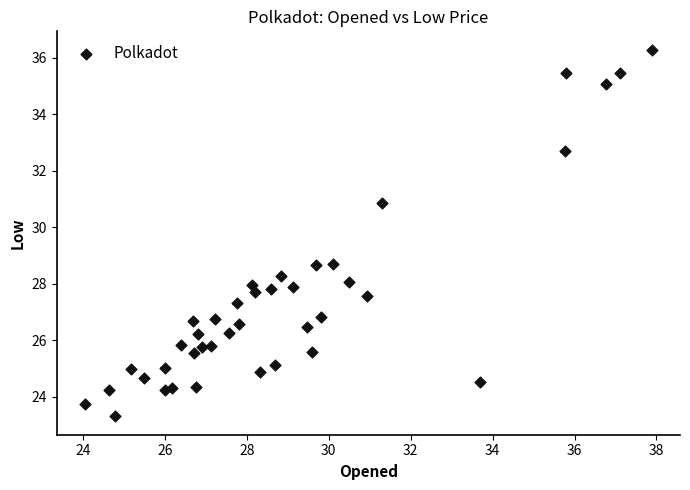

What is the range of X values (max minus min)?

13.8